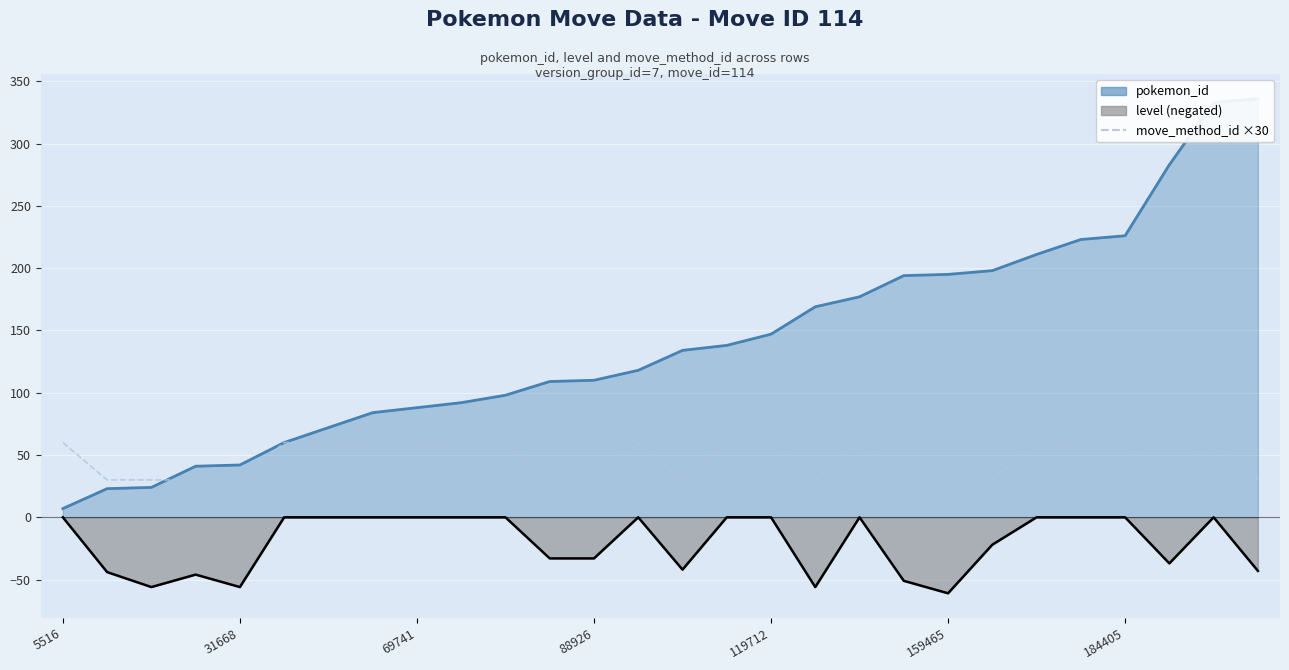

Does the chart display data point markers on the line(s)?

No